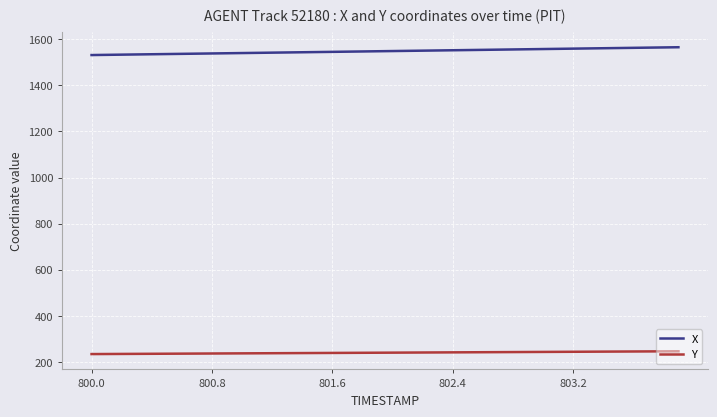

Which series has the largest total across all categories?

X